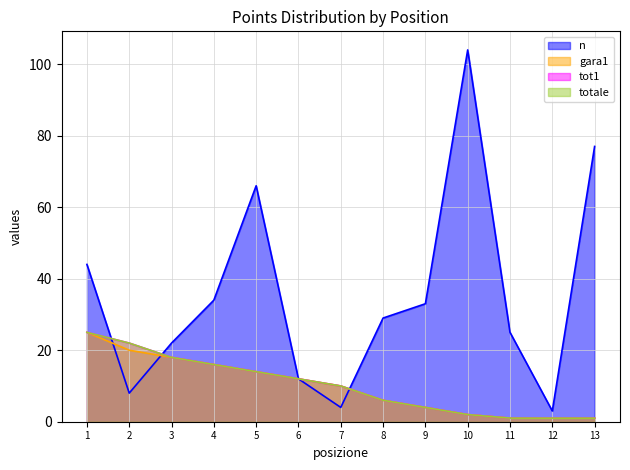

List the series in order of their peak value, highest first.

n, gara1, tot1, totale